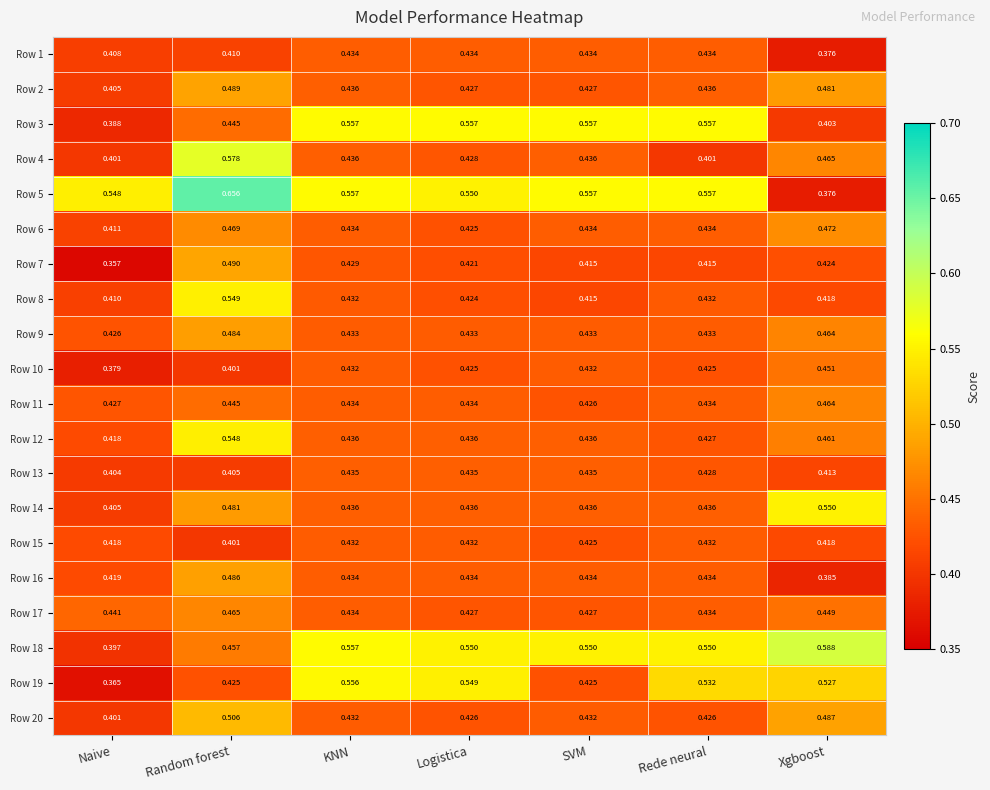

Where is Row 19 nearest to the value 0?

Naive